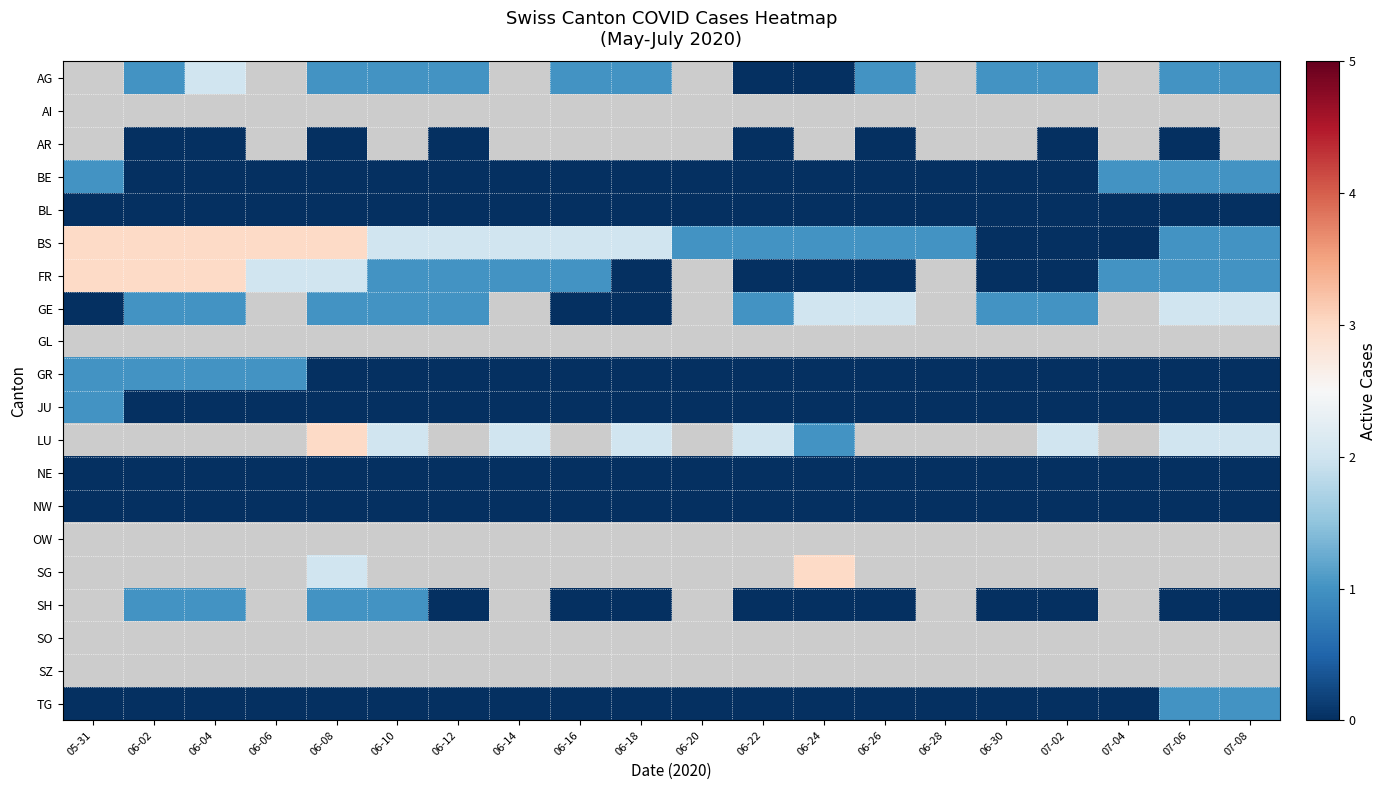

Which label corresponds to the smallest value in the chart?

06-22